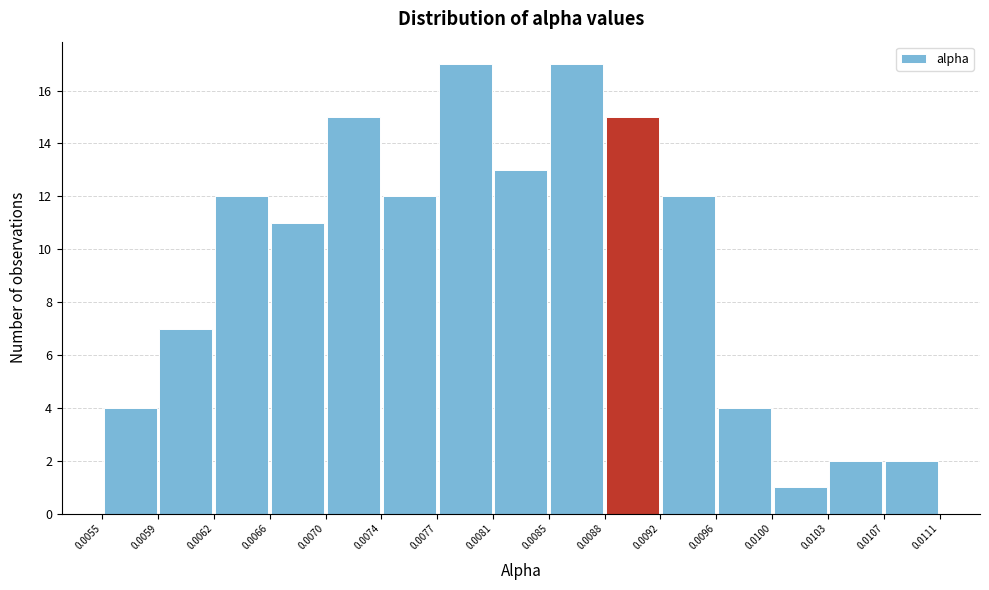

Reading left to right, list every bar in this chart as the range it spans on the x-axis followed by its height. The values are not printed on the chart, so give them approximately, as read against the axis.

0.0055 to 0.0059: 4
0.0059 to 0.0062: 7
0.0062 to 0.0066: 12
0.0066 to 0.0070: 11
0.0070 to 0.0074: 15
0.0074 to 0.0077: 12
0.0077 to 0.0081: 17
0.0081 to 0.0085: 13
0.0085 to 0.0088: 17
0.0088 to 0.0092: 15
0.0092 to 0.0096: 12
0.0096 to 0.0100: 4
0.0100 to 0.0103: 1
0.0103 to 0.0107: 2
0.0107 to 0.0111: 2